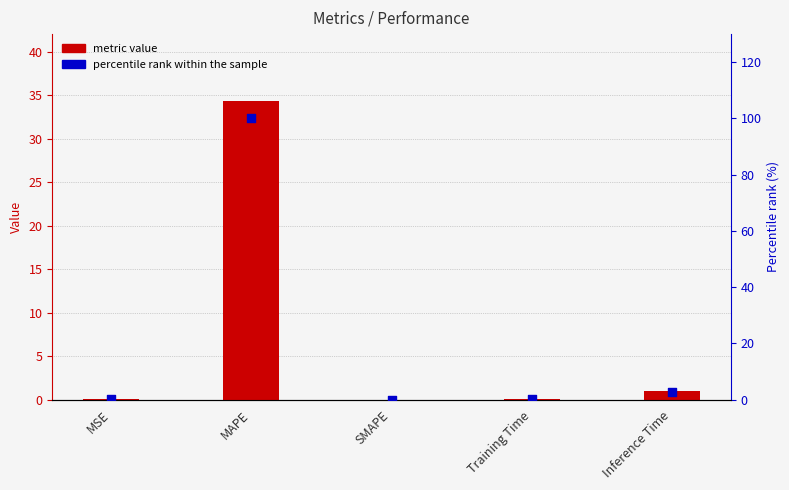

Which series contains the lowest Y value?

metric value